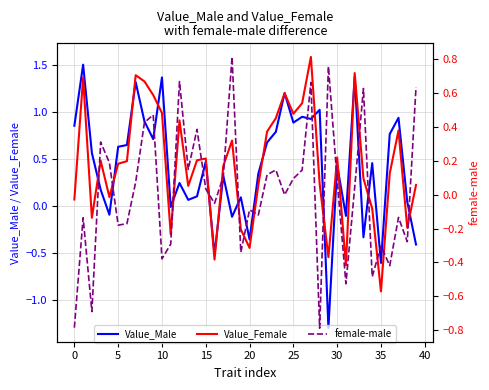

What is the label of the 40th point from the left?

39